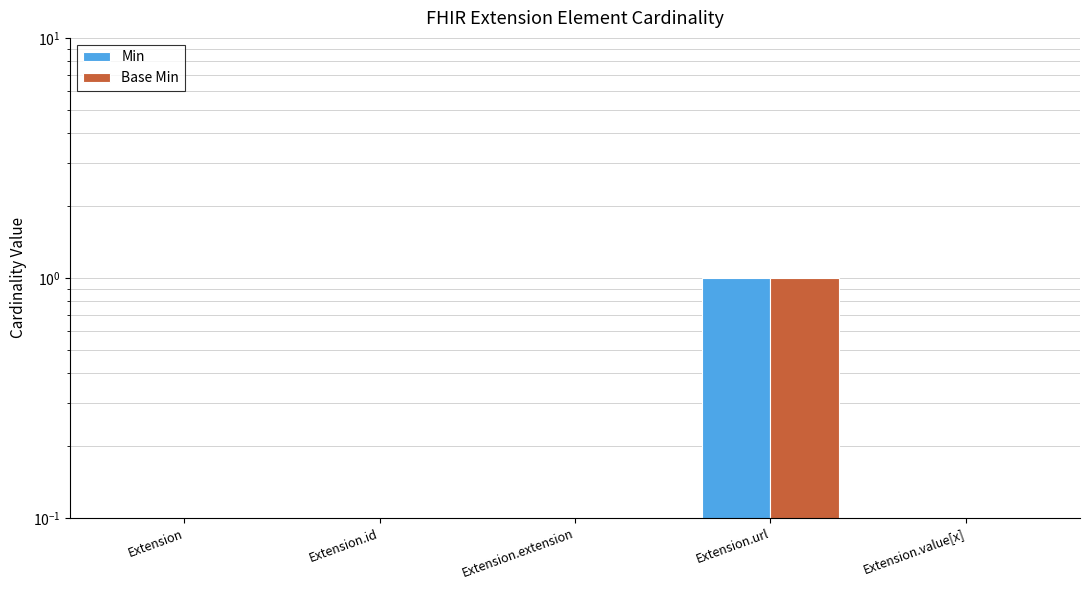

What is the difference between the maximum and second lowest values in the Base Min series?

1